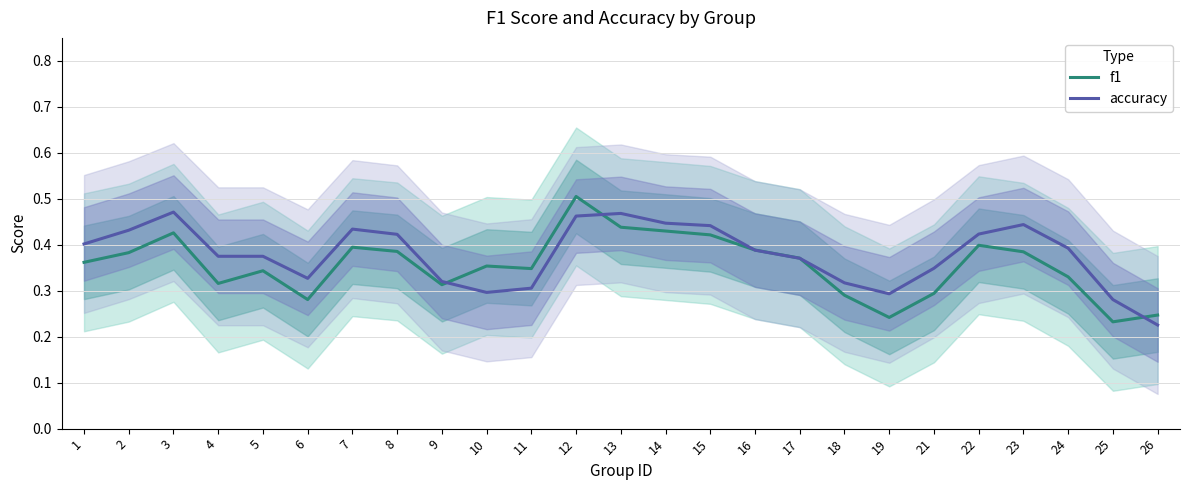

The f1 series shows 0.5 at 17. True or false?

False